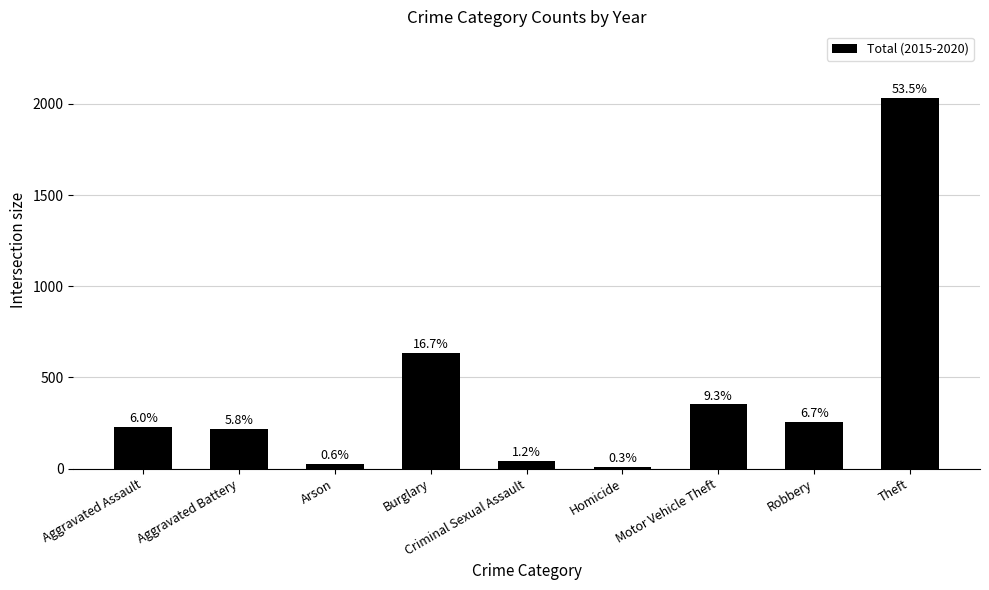

List the labels in order of value, smallest first.

Homicide, Arson, Criminal Sexual Assault, Aggravated Battery, Aggravated Assault, Robbery, Motor Vehicle Theft, Burglary, Theft